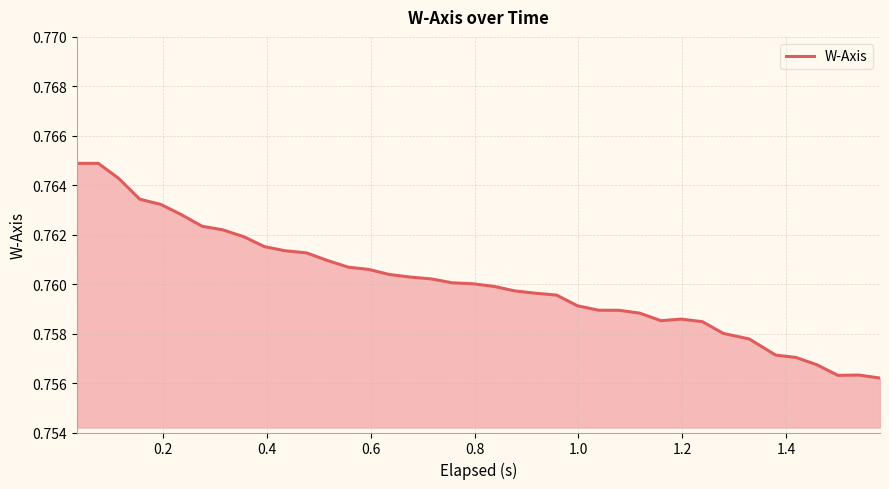

How many categories are shown in the chart?

39